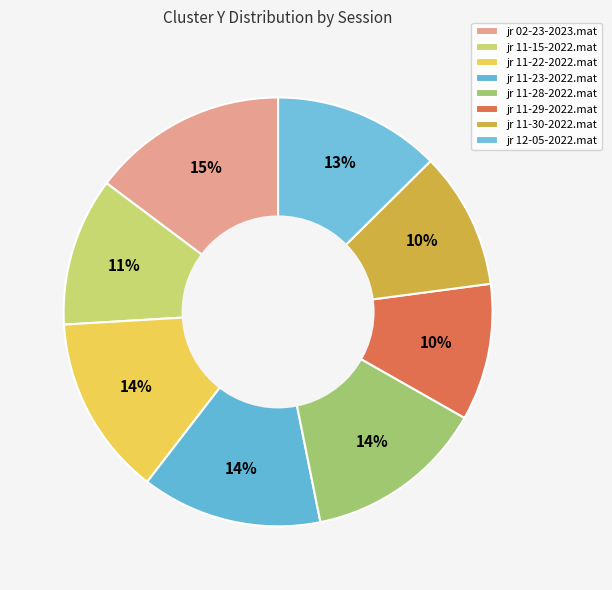

The jr 02-23-2023.mat slice represents 15% of the pie. True or false?

True